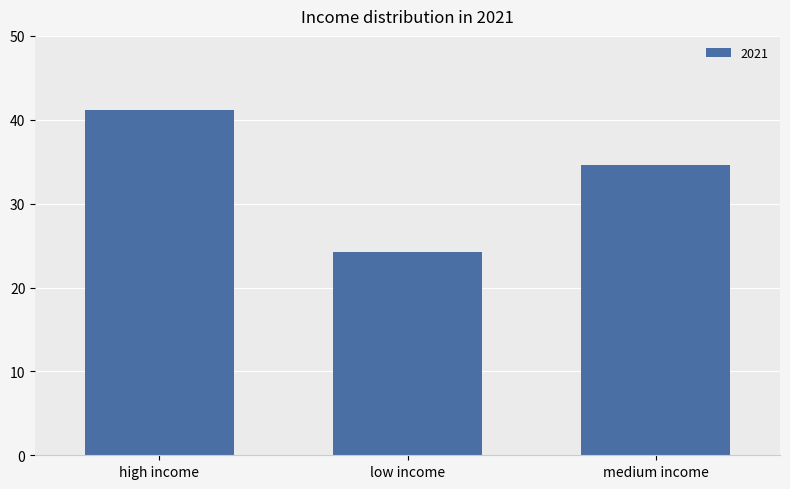

What is the minimum value shown in the chart?

24.3